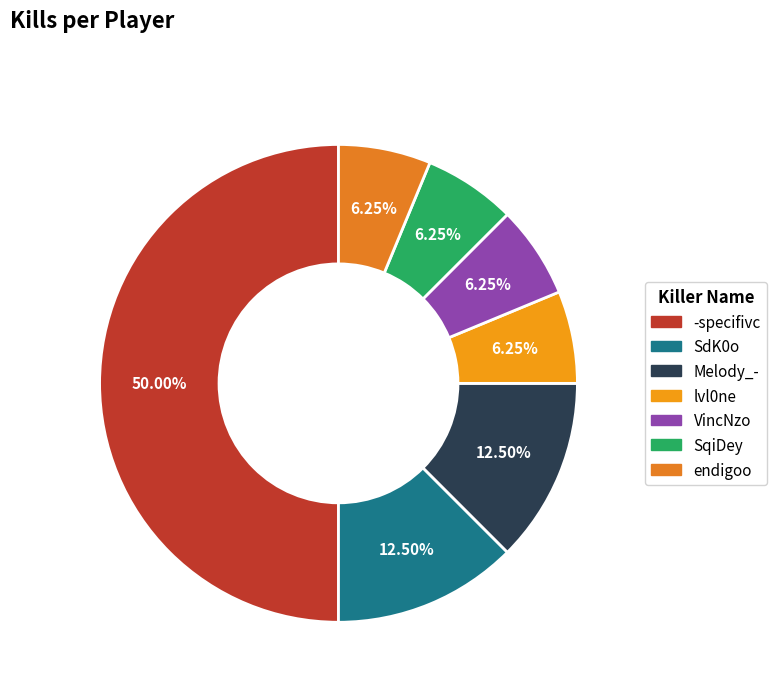

How many slices are in this pie chart?

7